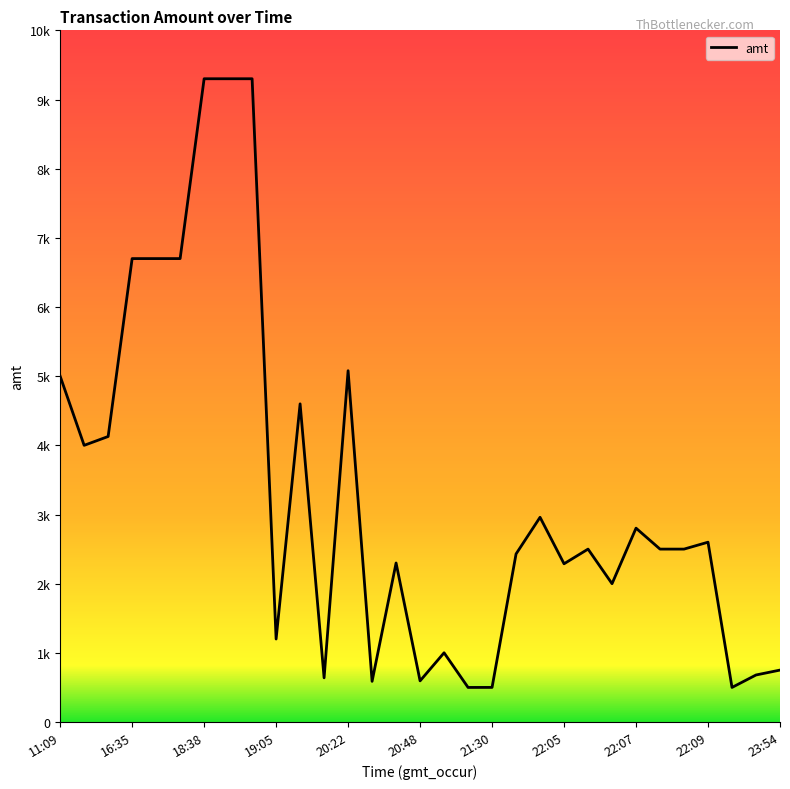

Is this an area chart (filled region under the line)?

No